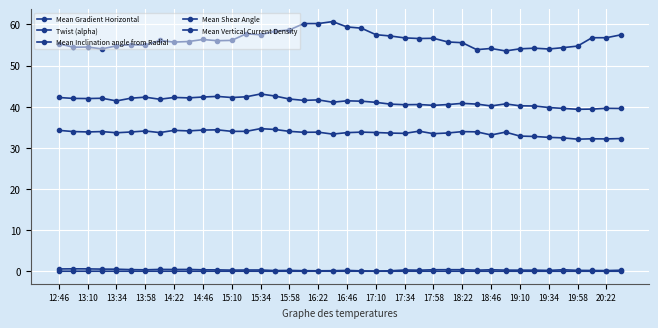

How many lines are shown in the chart?

5